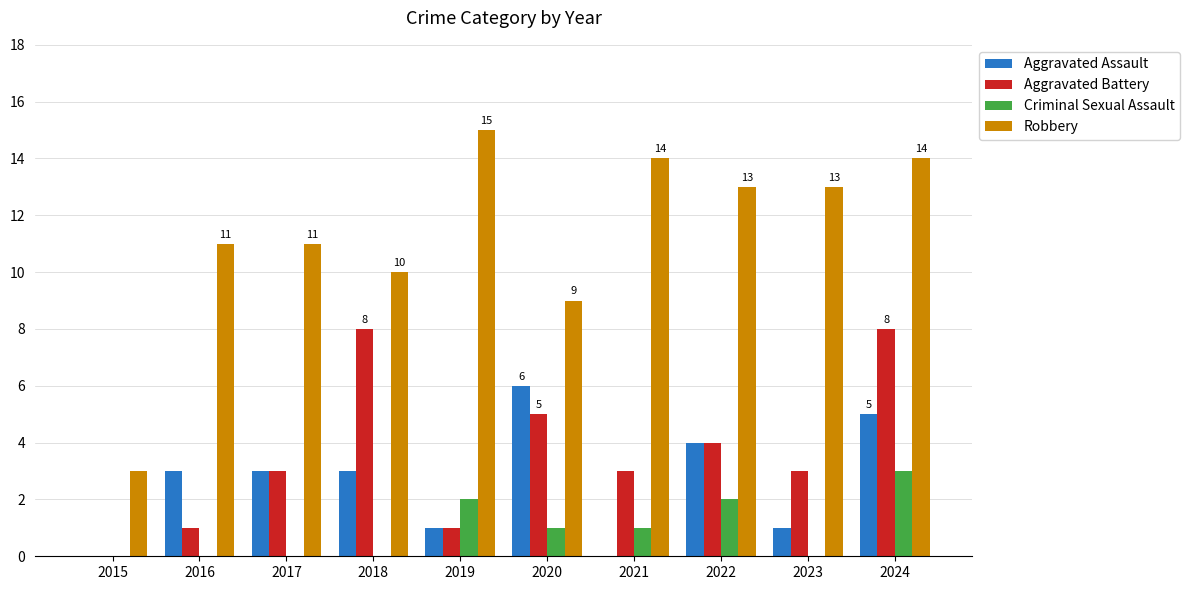

Reading left to right, list all the values displayed in this chart.

Aggravated Assault: 0	3	3	3	1	6	0	4	1	5
Aggravated Battery: 0	1	3	8	1	5	3	4	3	8
Criminal Sexual Assault: 0	0	0	0	2	1	1	2	0	3
Robbery: 3	11	11	10	15	9	14	13	13	14